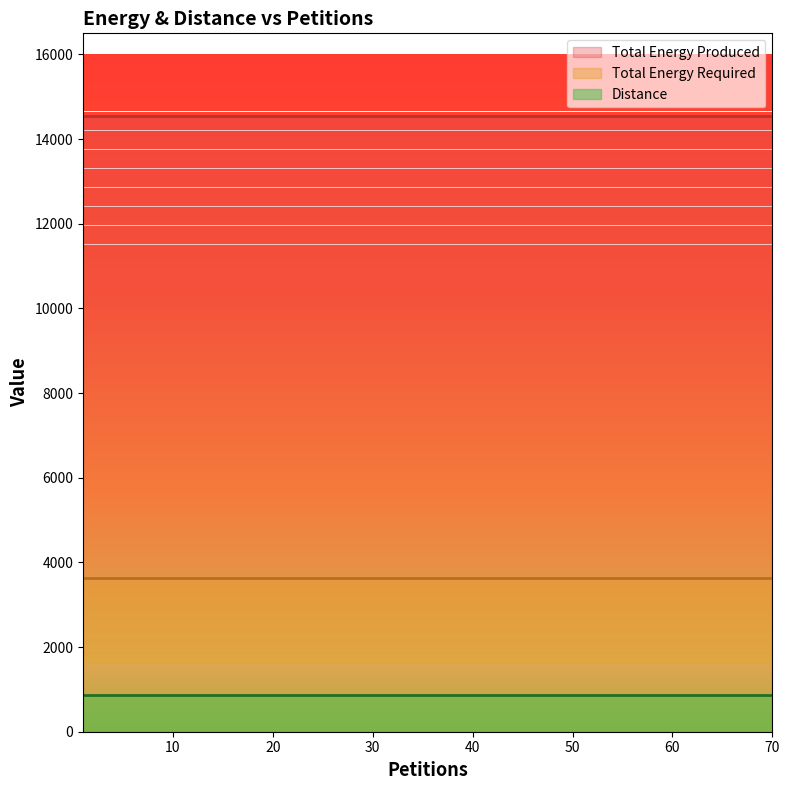

Reading left to right, transcribe all the data shown in this chart.

Distance: 1=864	5=864	10=864	15=864	20=864	25=864	30=864	35=864	40=864	45=864	50=864	55=864	60=864	65=864	70=864
Total Energy Produced: 1=14540	5=14540	10=14540	15=14540	20=14540	25=14540	30=14540	35=14540	40=14540	45=14540	50=14540	55=14540	60=14540	65=14540	70=14540
Total Energy Required: 1=3635	5=3635	10=3635	15=3635	20=3635	25=3635	30=3635	35=3635	40=3635	45=3635	50=3635	55=3635	60=3635	65=3635	70=3635